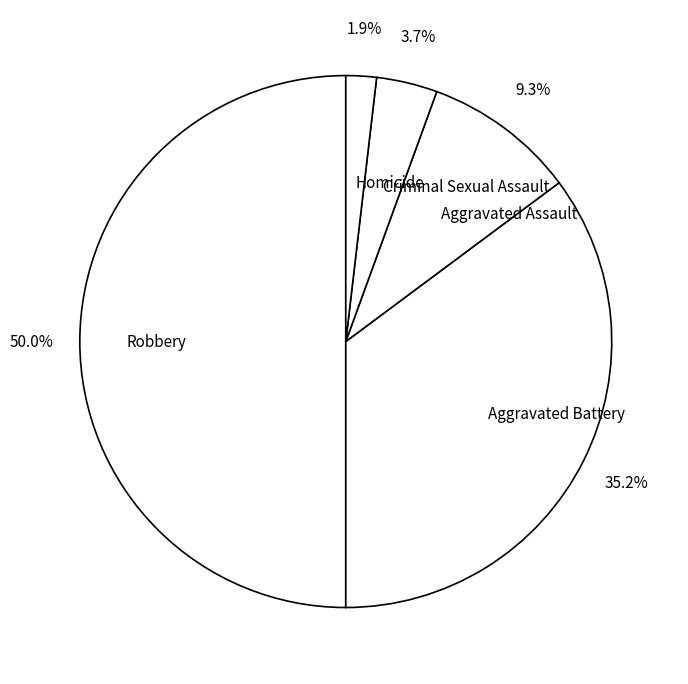

Which slice is the largest?

Robbery